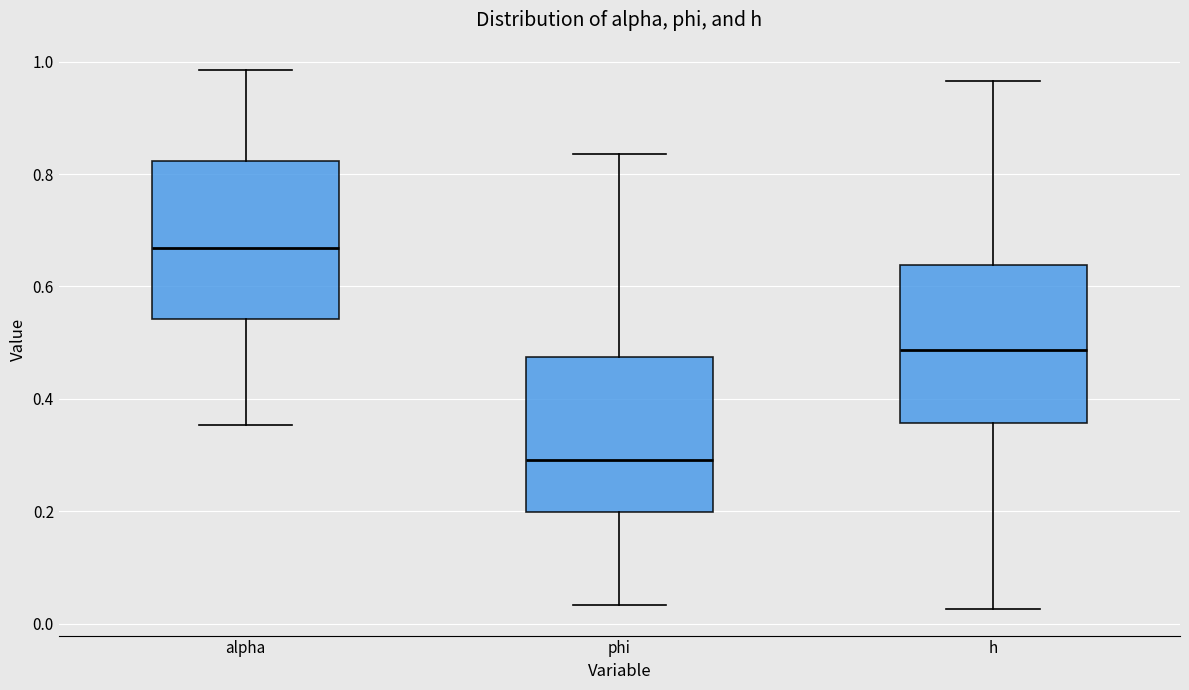

Reading left to right, transcribe this box plot: for each box, give where its median line is, the range the box spans, and where its two whiskers end, as read against the y-axis. The values are not printed on the chart, so give them approximately, as read against the axis.

alpha: median 0.66, box 0.54 to 0.82, whiskers 0.36 to 0.98
phi: median 0.30, box 0.20 to 0.48, whiskers 0.04 to 0.84
h: median 0.48, box 0.36 to 0.64, whiskers 0.02 to 0.96